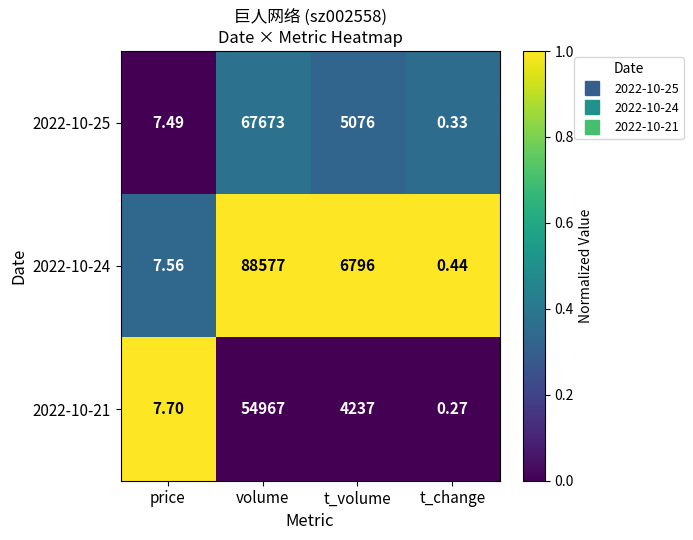

At which category is the sum across all series the highest?

volume